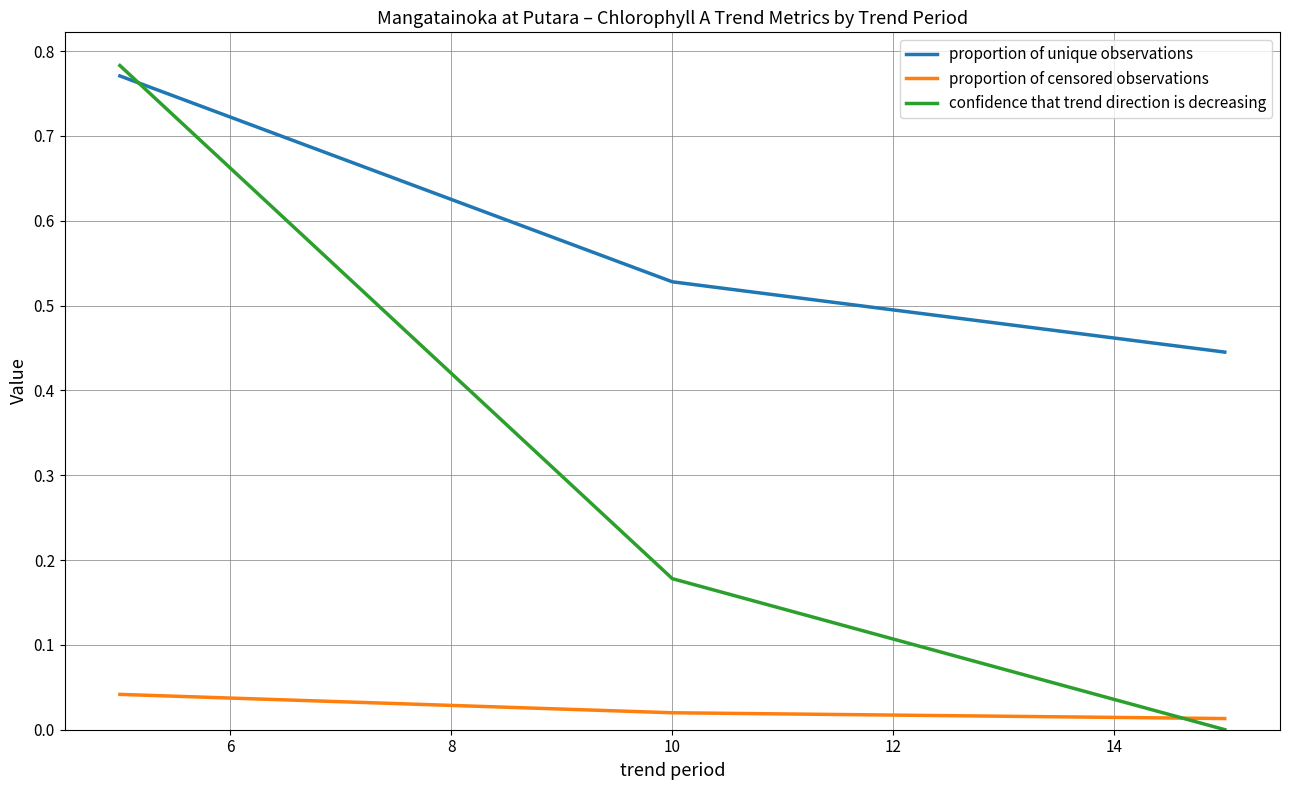

Rank the series by their average value, from lowest to highest.

proportion of censored observations, confidence that trend direction is decreasing, proportion of unique observations